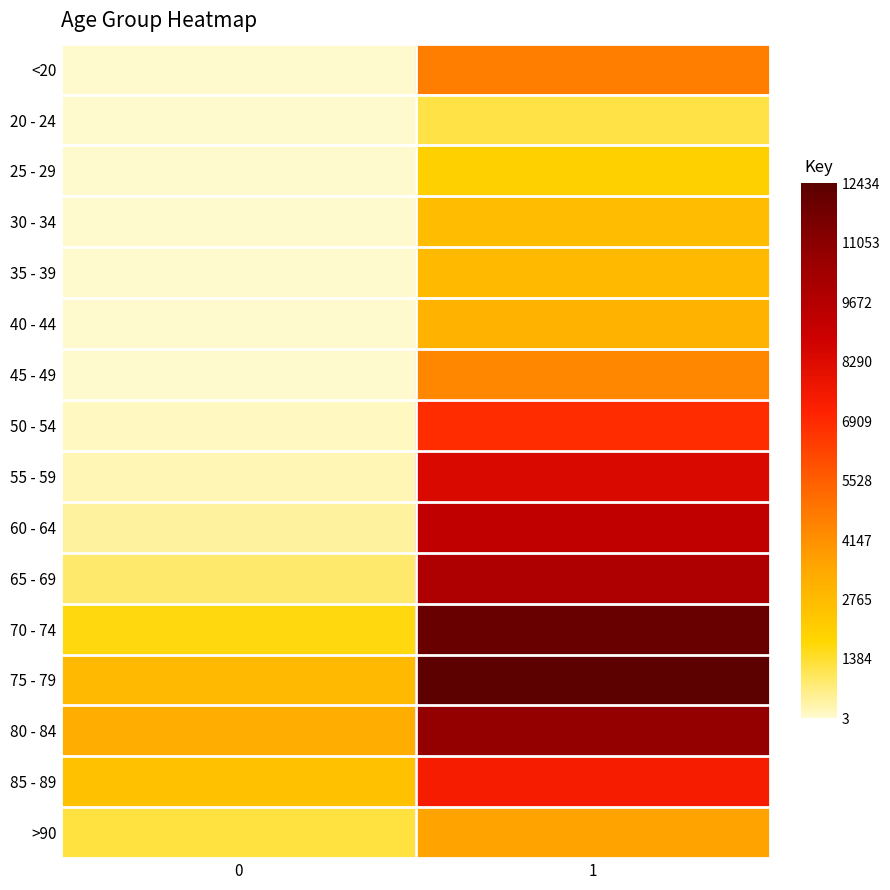

Rank the series at 0 from lowest to highest value.

25 - 29, 20 - 24, 30 - 34, <20, 35 - 39, 40 - 44, 45 - 49, 50 - 54, 55 - 59, 60 - 64, 65 - 69, >90, 70 - 74, 85 - 89, 75 - 79, 80 - 84